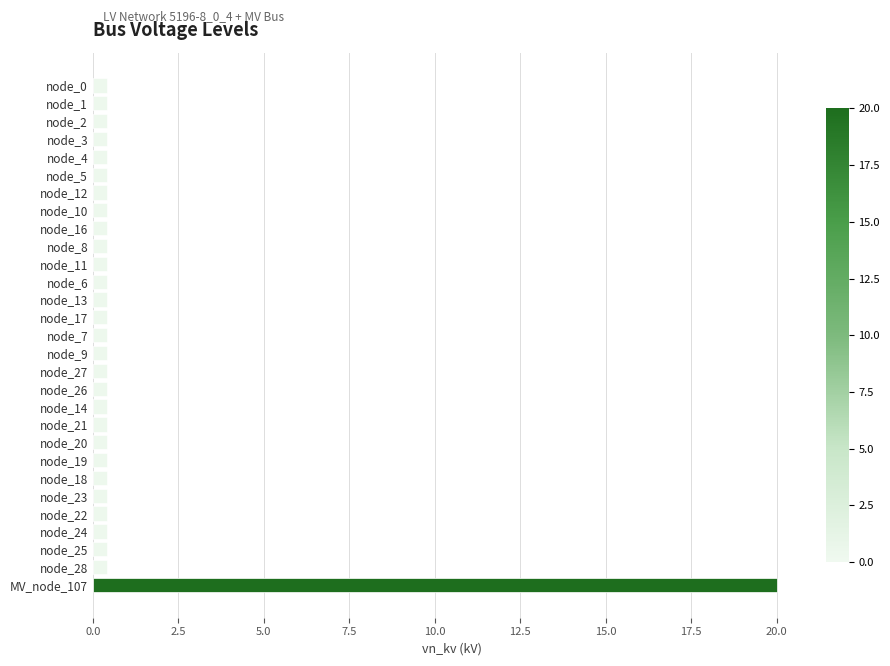

Which category has the highest value across all series?

MV_node_107